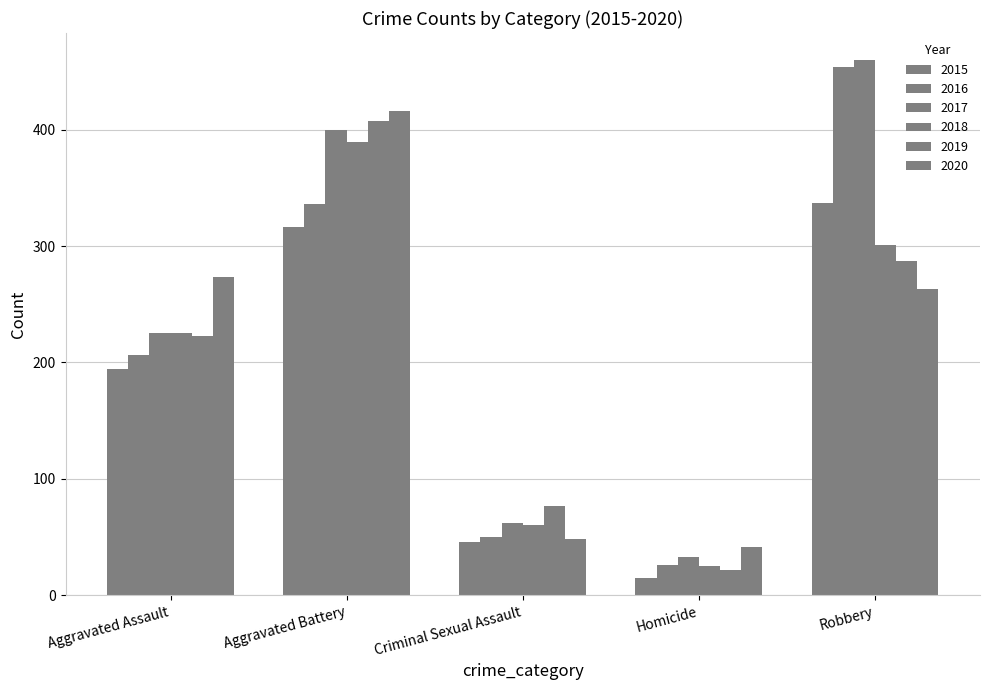

At which label is 2020 closest to 228?

Robbery